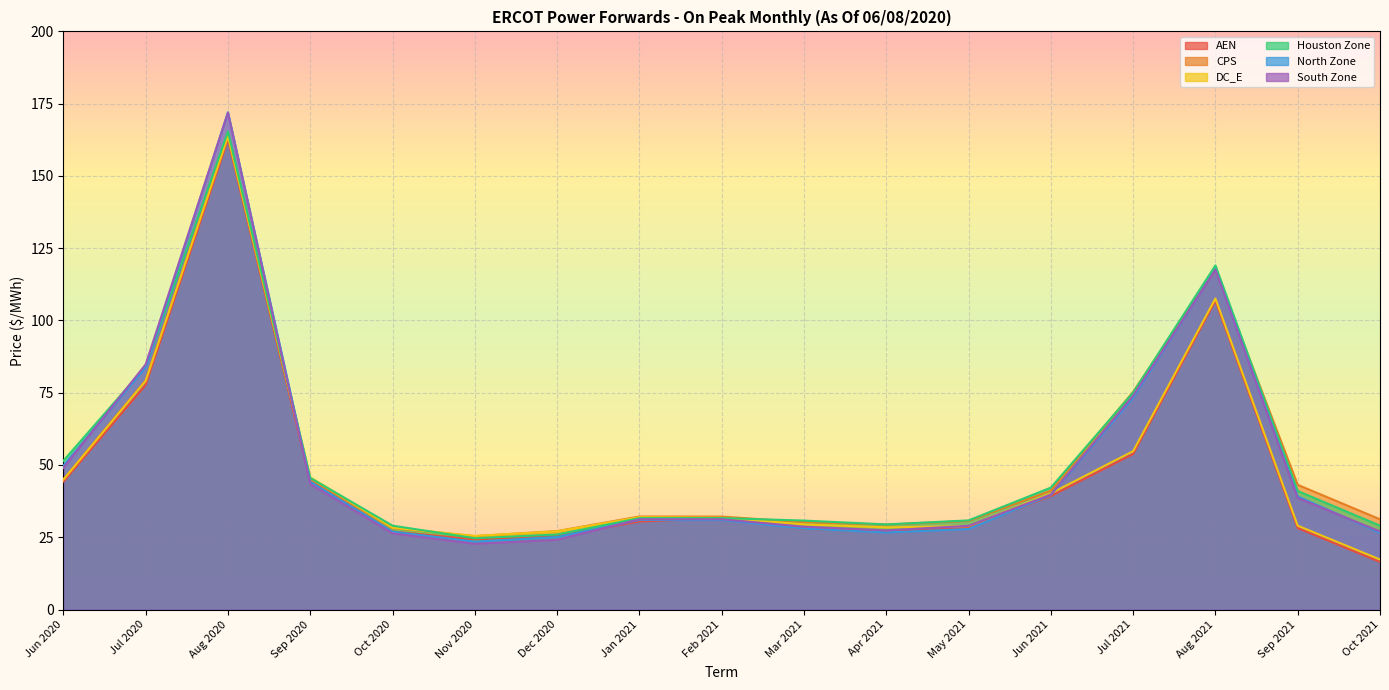

List the labels in order of AEN value, smallest first.

Oct 2021, Nov 2020, Dec 2020, Apr 2021, Oct 2020, Mar 2021, Sep 2021, May 2021, Jan 2021, Feb 2021, Jun 2021, Jun 2020, Sep 2020, Jul 2021, Jul 2020, Aug 2021, Aug 2020